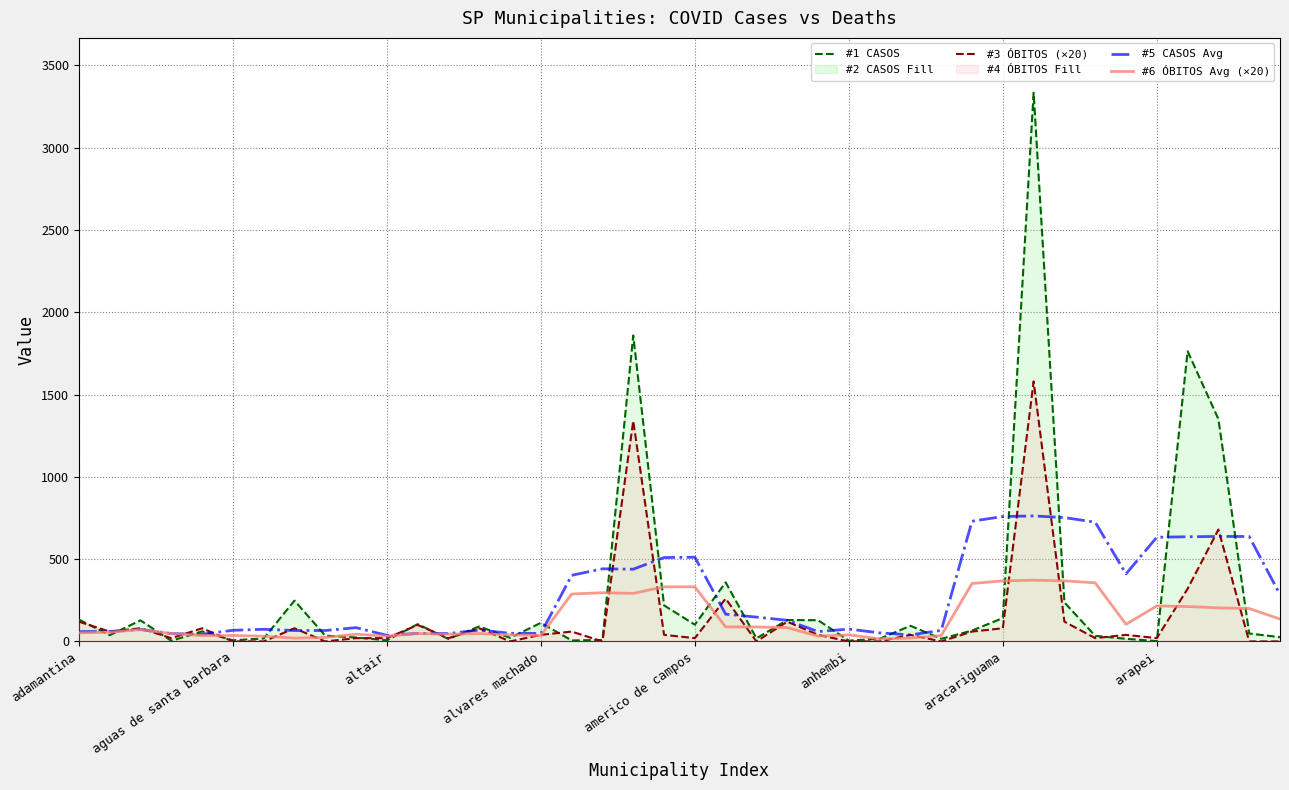

What is the maximum value for #1 CASOS?

3334.0